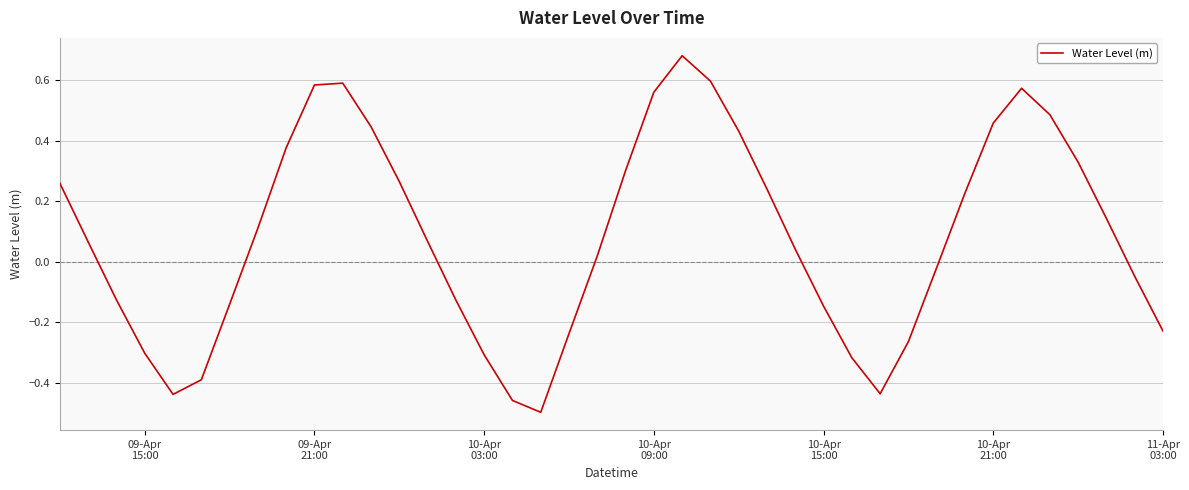

What is the difference between the second highest and minimum values?

1.1